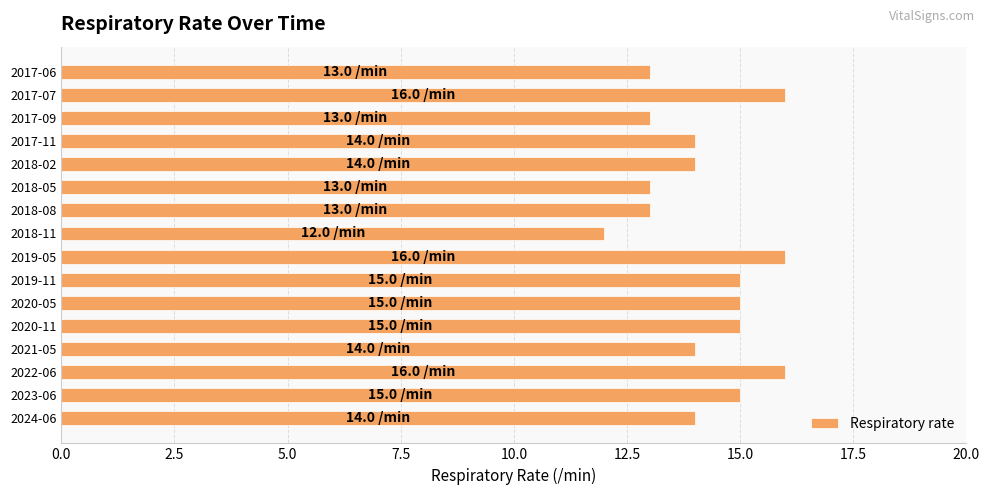

The chart shows a value of 5 at 2017-07. True or false?

False